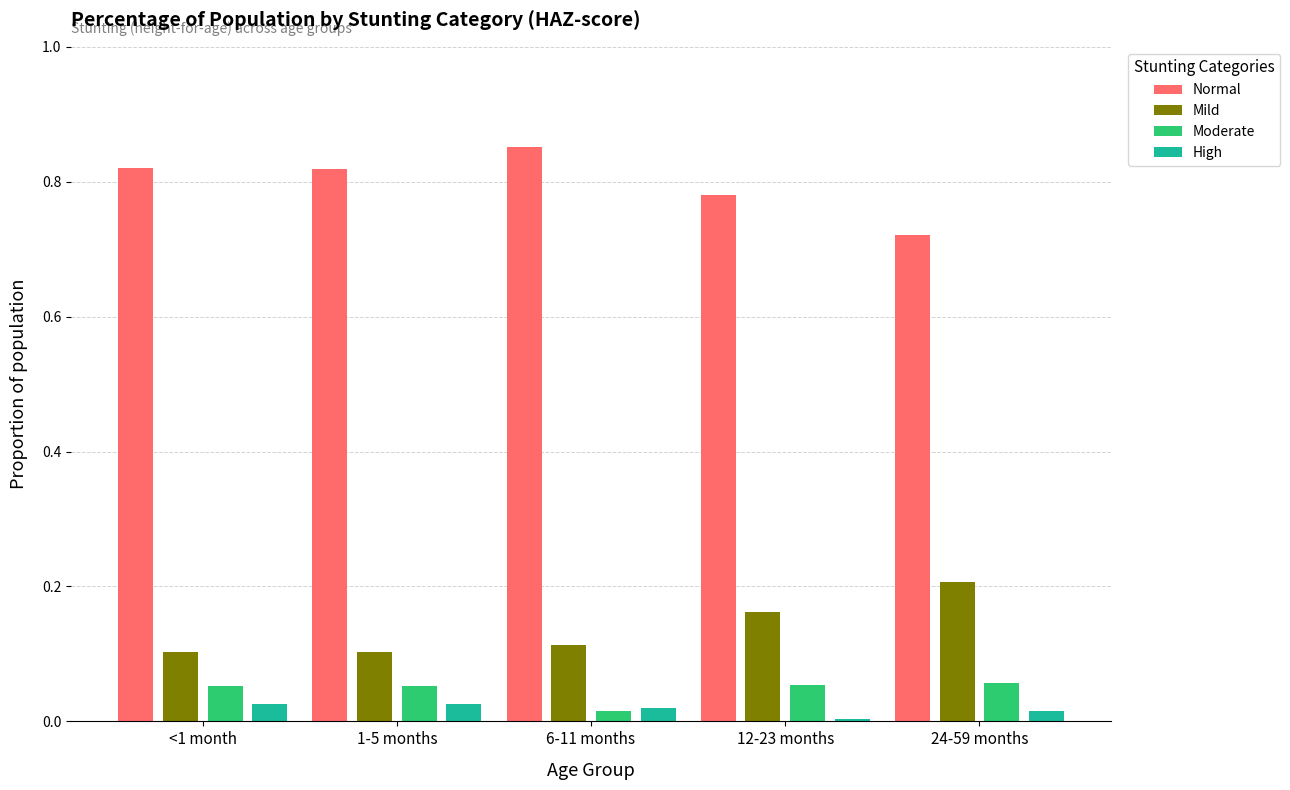

What is the label of the 2nd bar from the left?

1-5 months